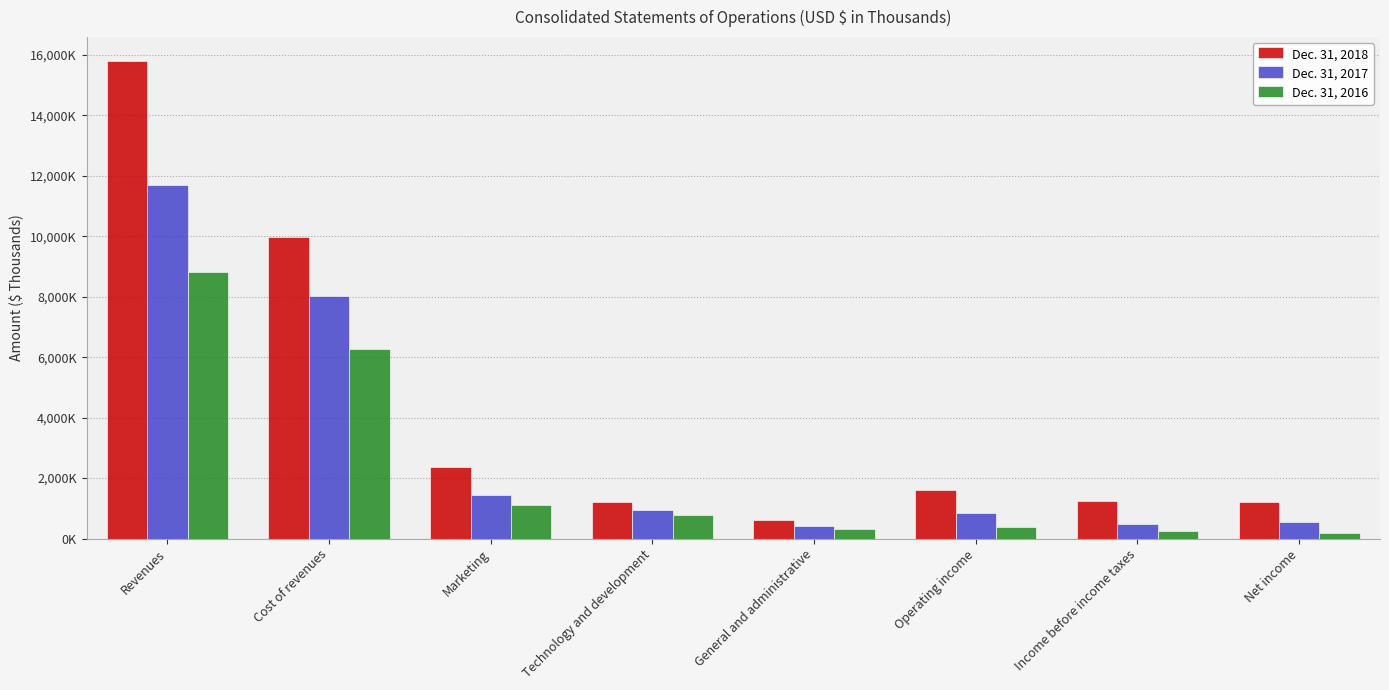

What is the label of the 6th bar from the left?

Operating income